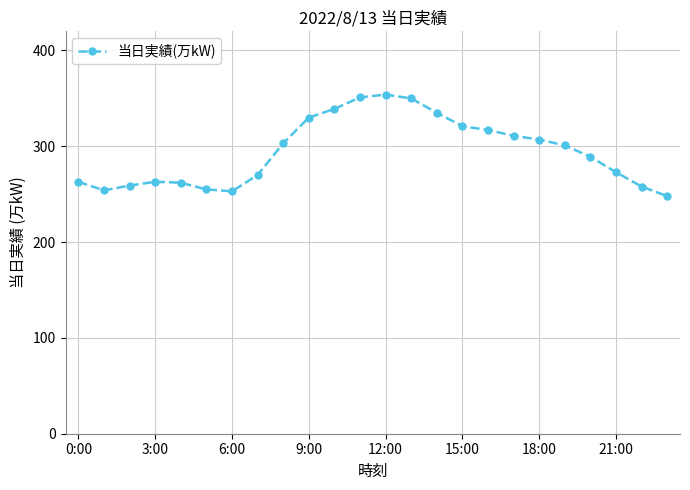

What is the maximum value shown in the chart?

354